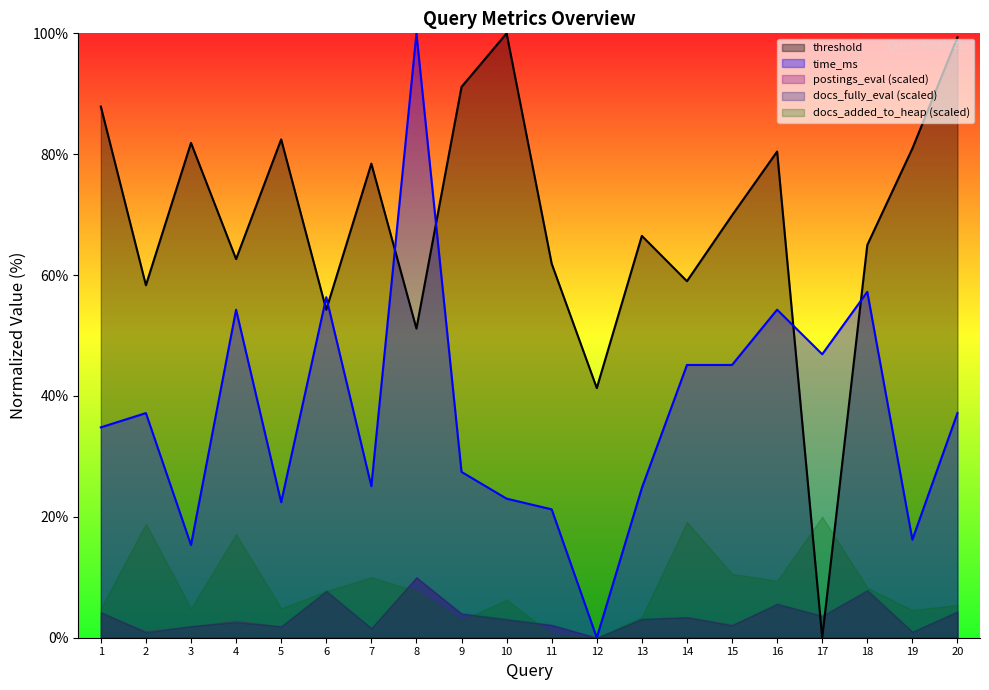

What is the maximum value for time_ms?

100.0